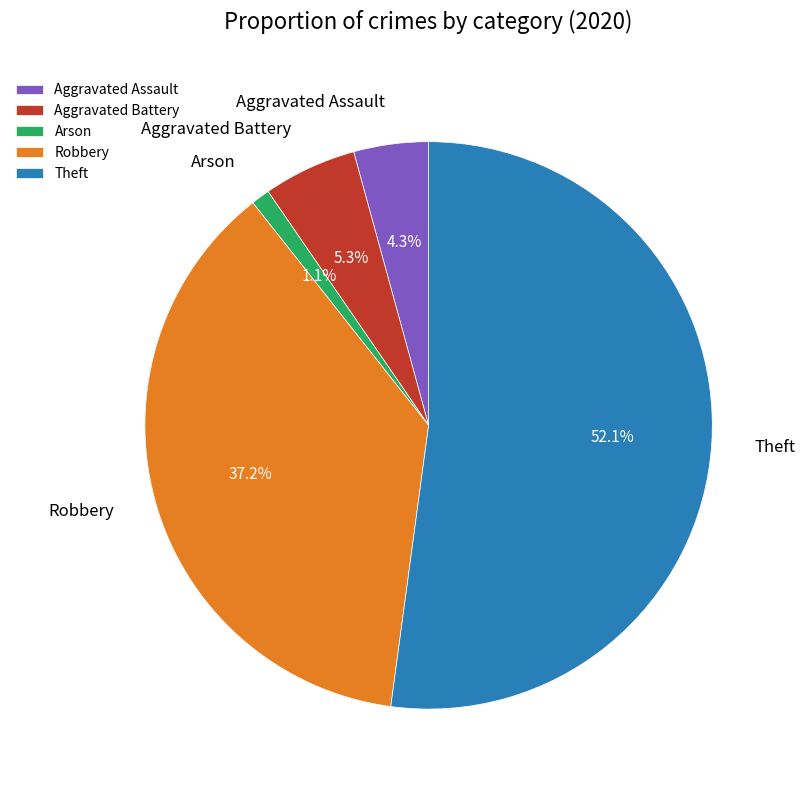

How many slices are in this pie chart?

5